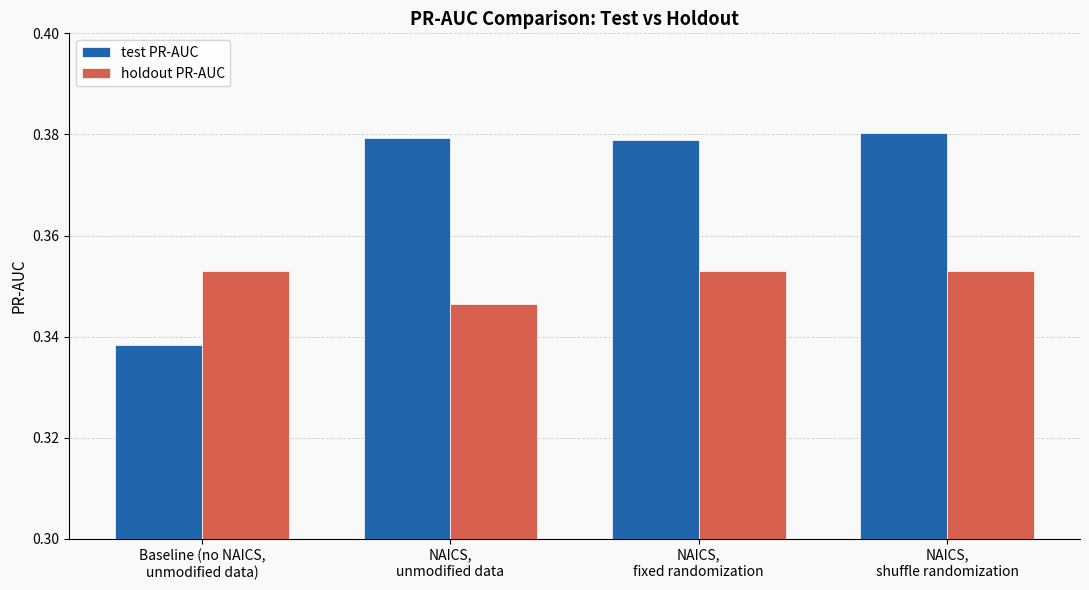

List the series in order of their overall mean, highest first.

test PR-AUC, holdout PR-AUC